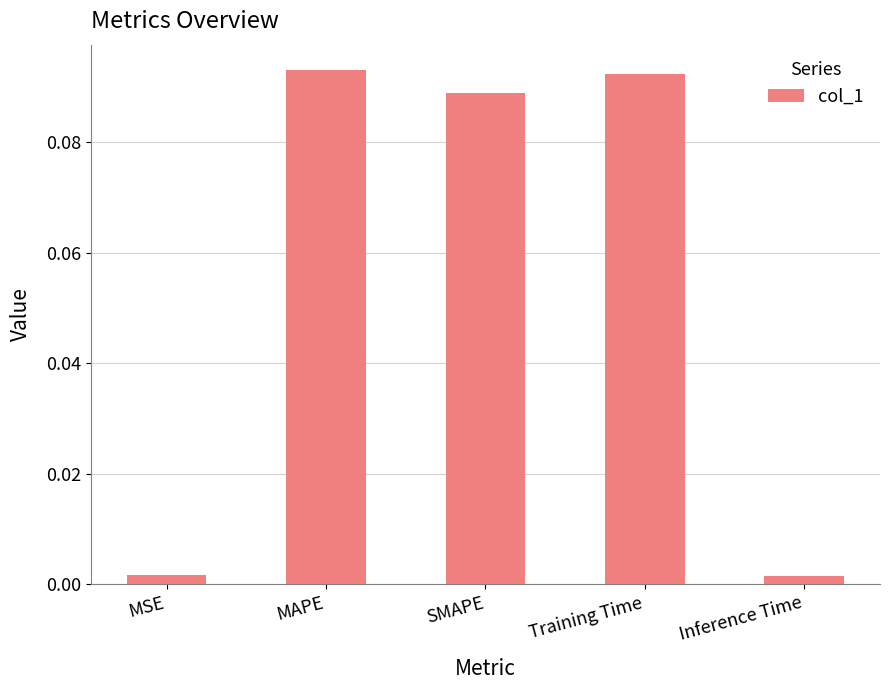

What is the label of the 4th bar from the left?

Training Time